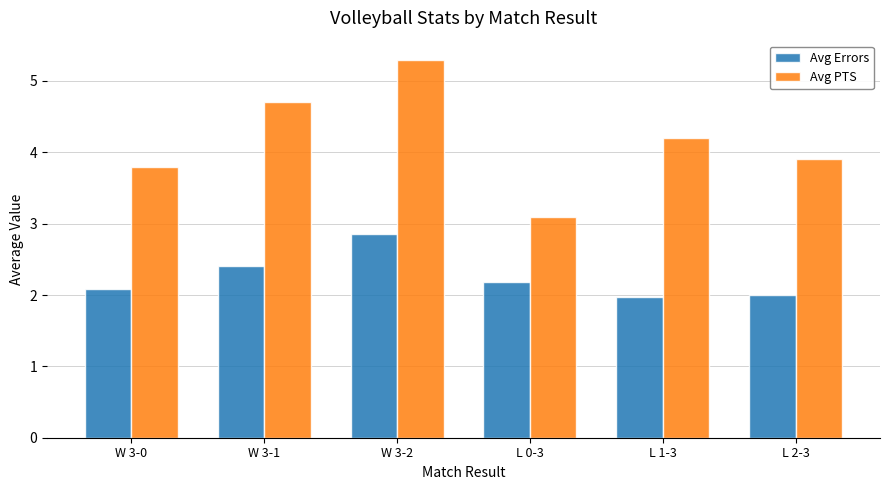

Which category has the highest value in the Avg Errors series?

W 3-2